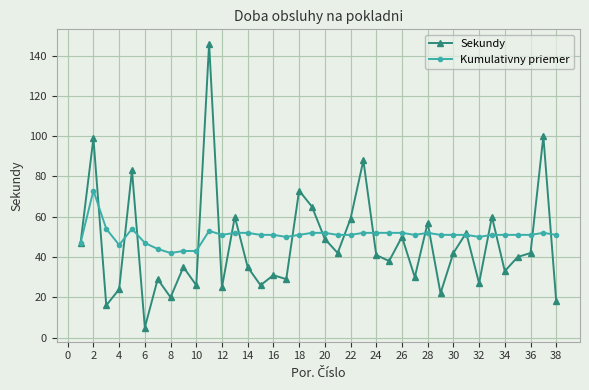

True or false: Sekundy has more than 2 interior local peaks.

True